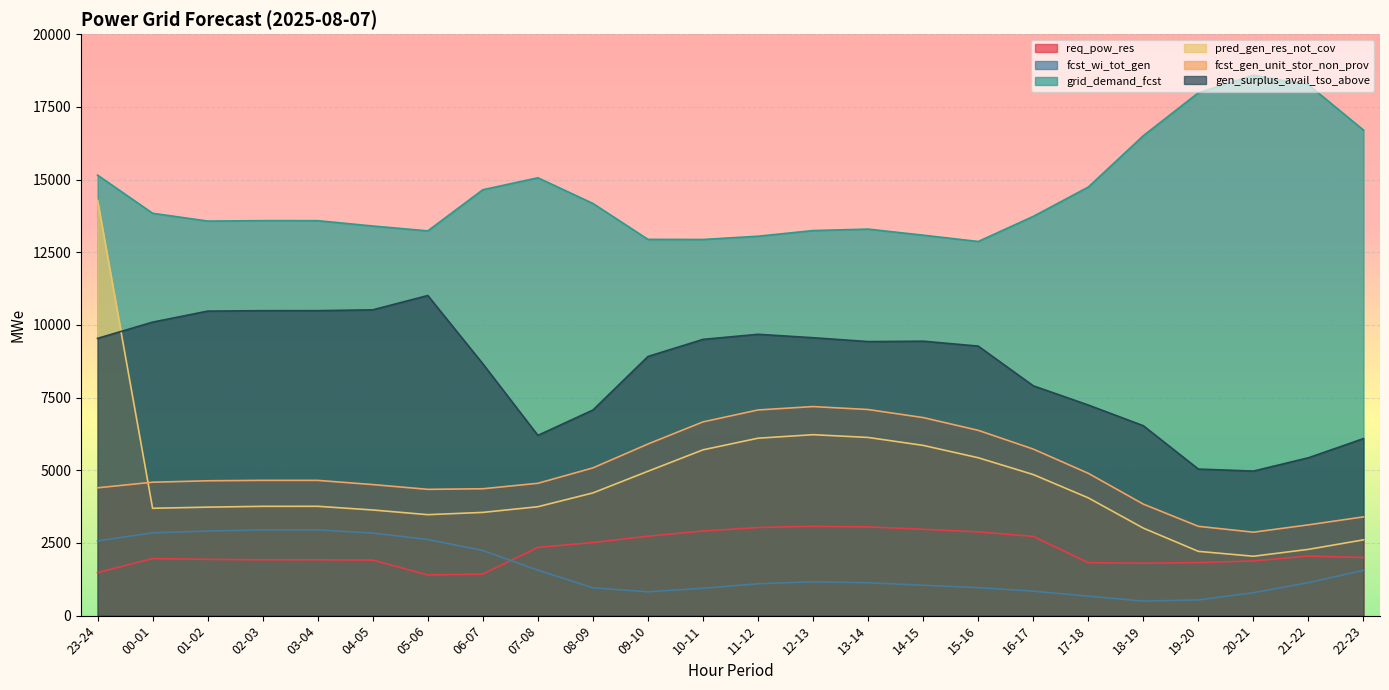

How many lines are shown in the chart?

6